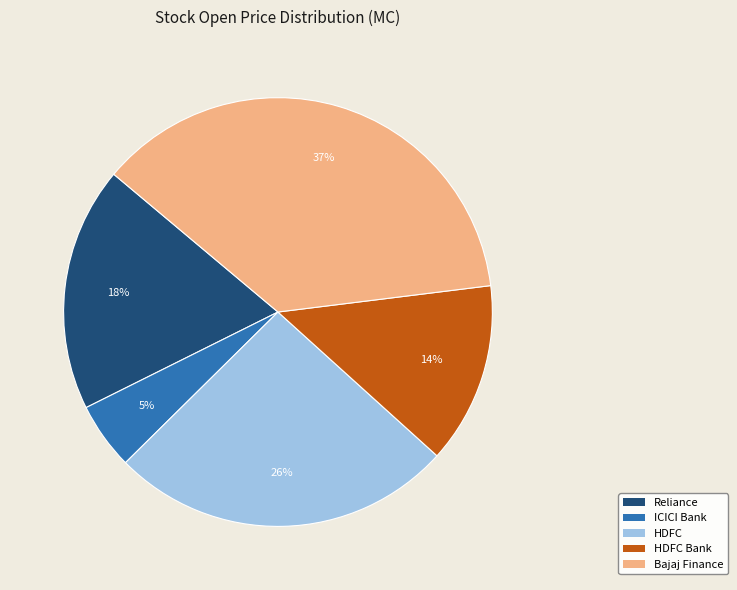

How many slices are in this pie chart?

5